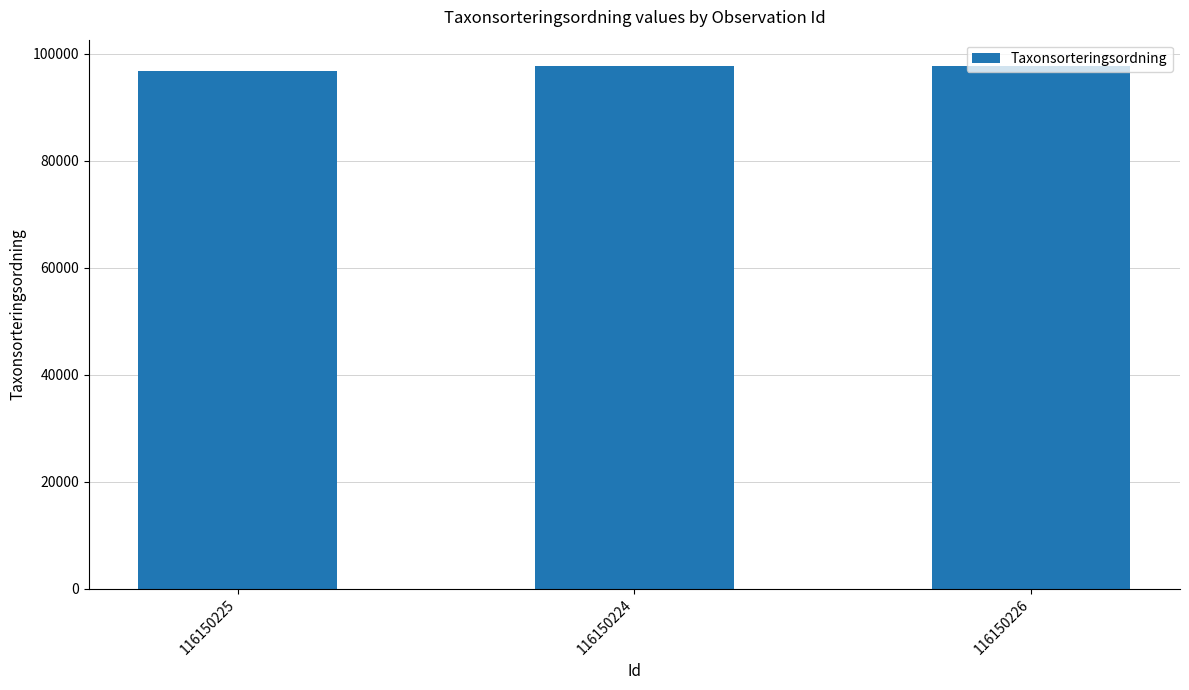

What is the smallest value displayed?

96693